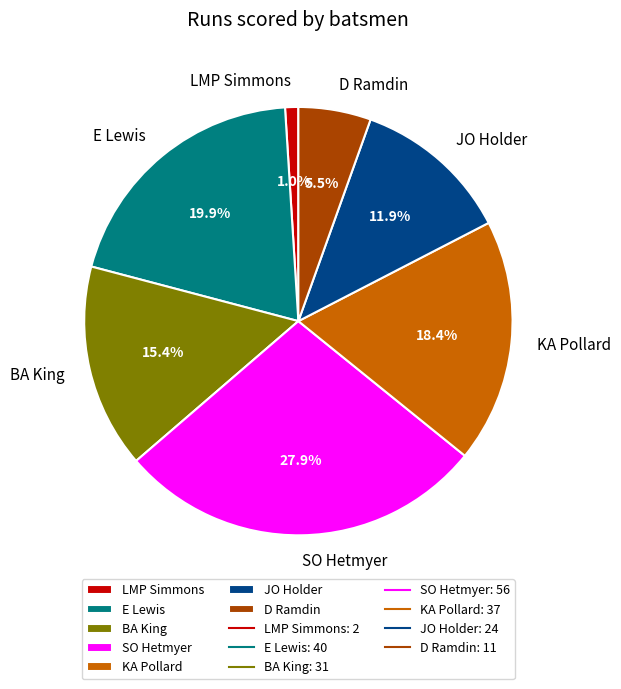

What is the total percentage of D Ramdin and LMP Simmons?

6.5%